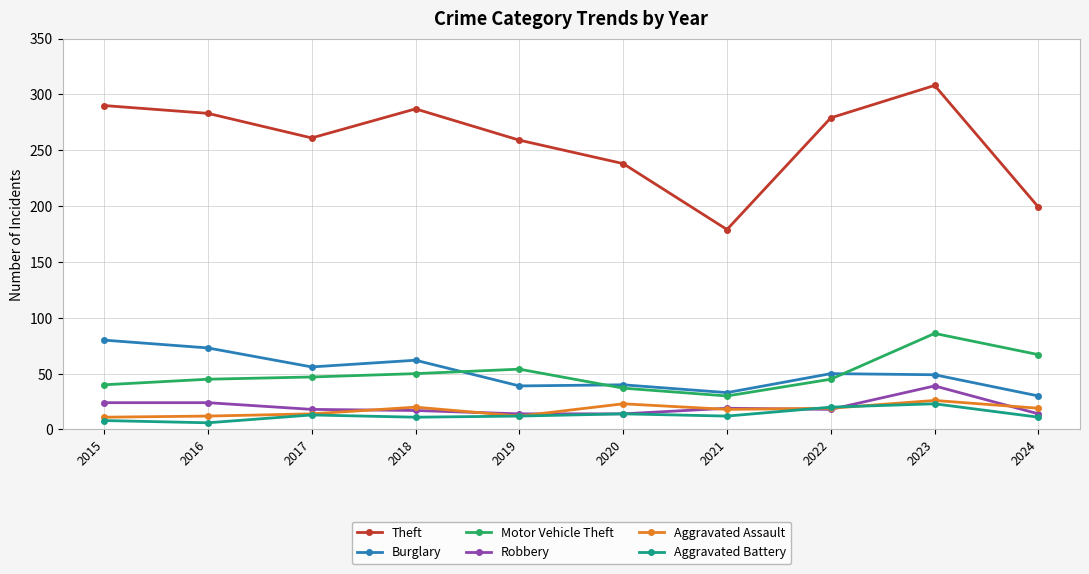

True or false: Aggravated Assault and Motor Vehicle Theft cross at least once.

False